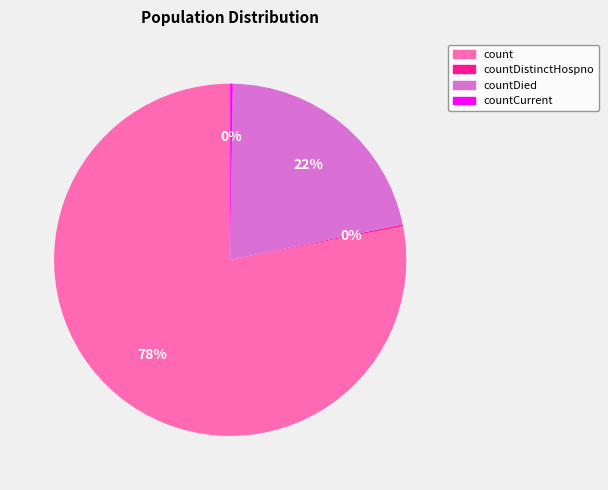

To the nearest percent, what is the average slice percentage?

25%